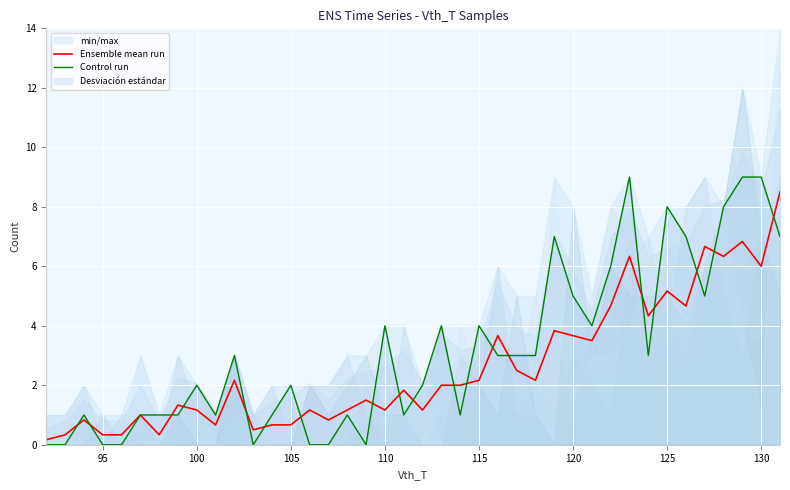

What is the greatest value displayed?

9.0